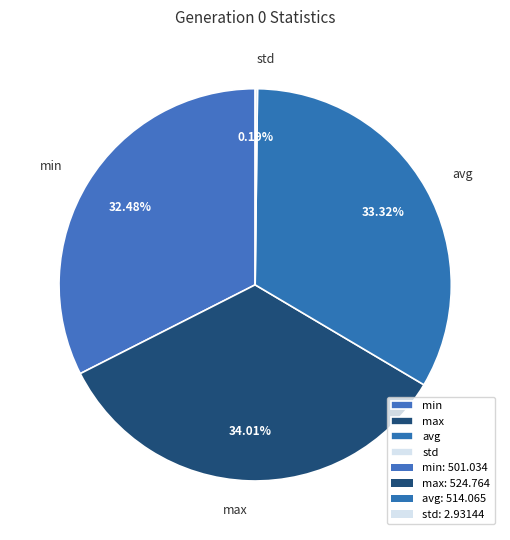

How much of the chart is everything except avg?

66.7%